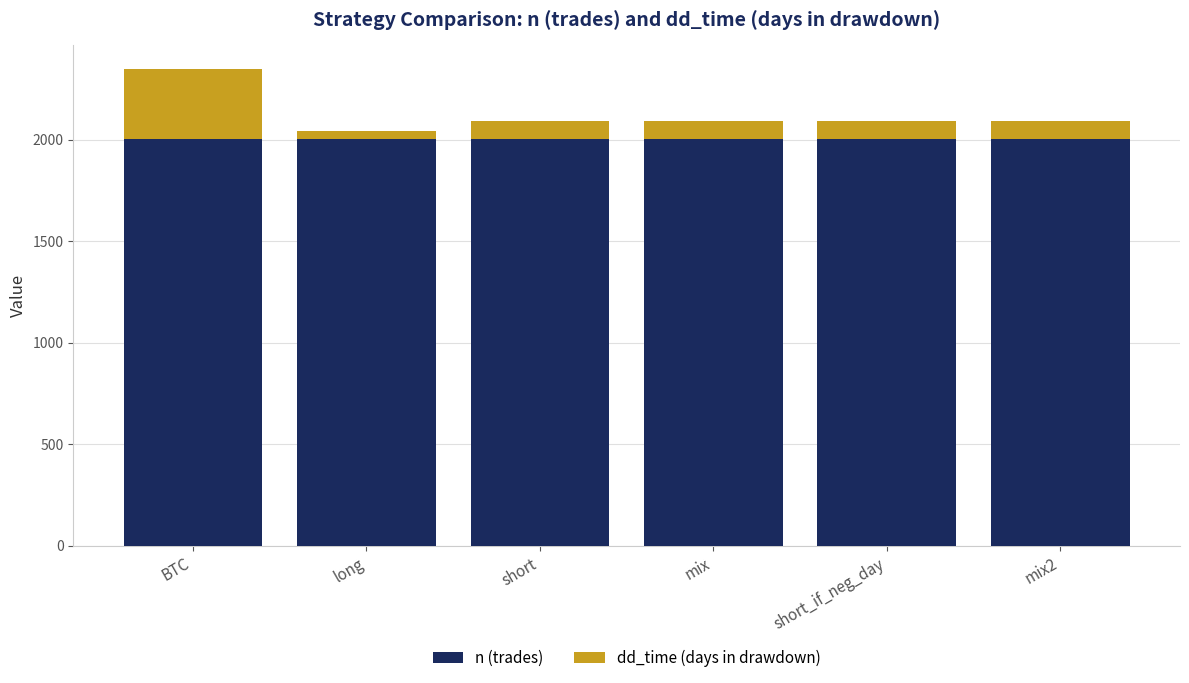

What is the sum of the n (trades) values at short_if_neg_day and mix?

4010